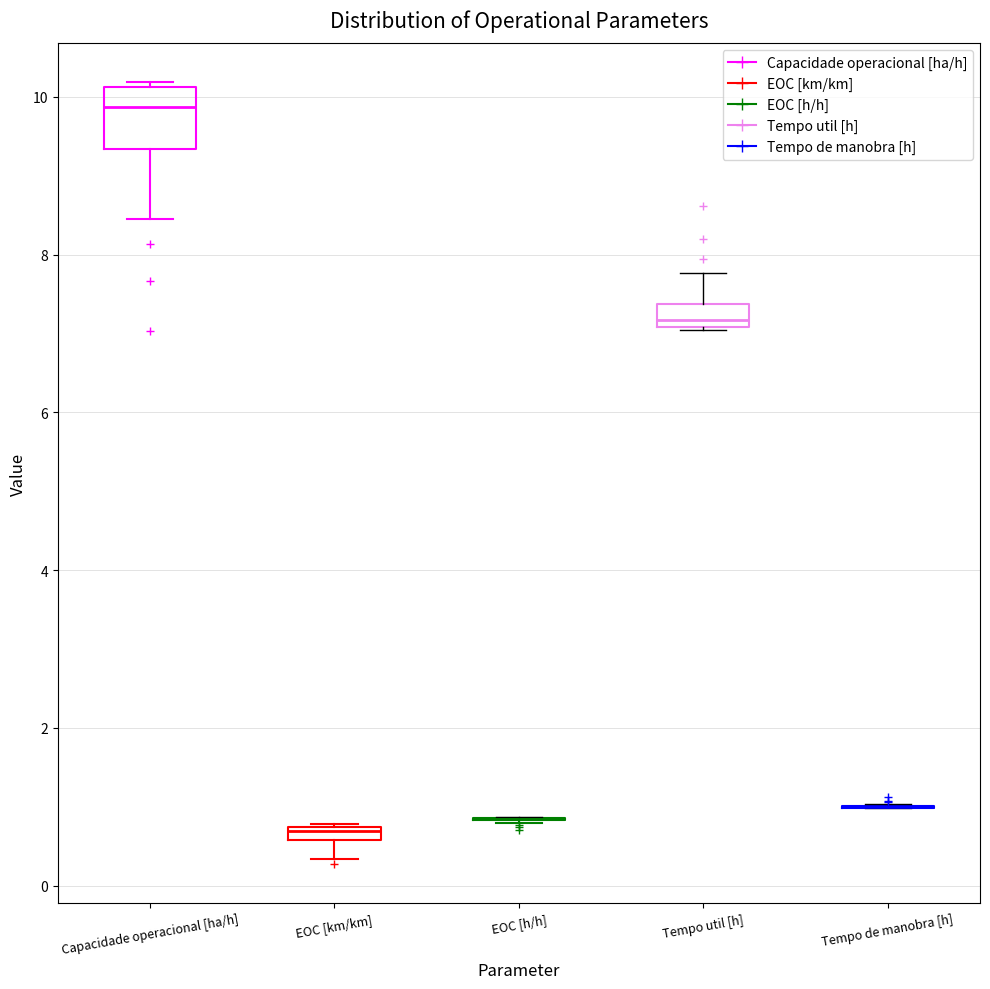

Where is the lower edge of the box for Tempo util [h] on the y-axis? The values are not printed on the chart, so give them approximately, as read against the axis.

7.0